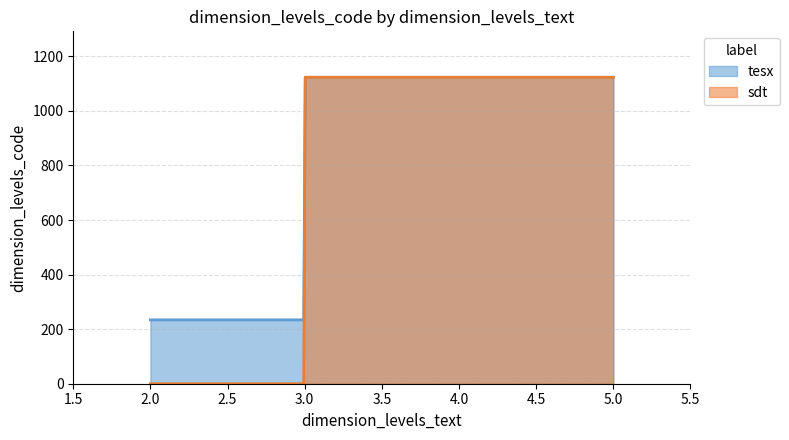

Which series has the widest spread of values?

sdt